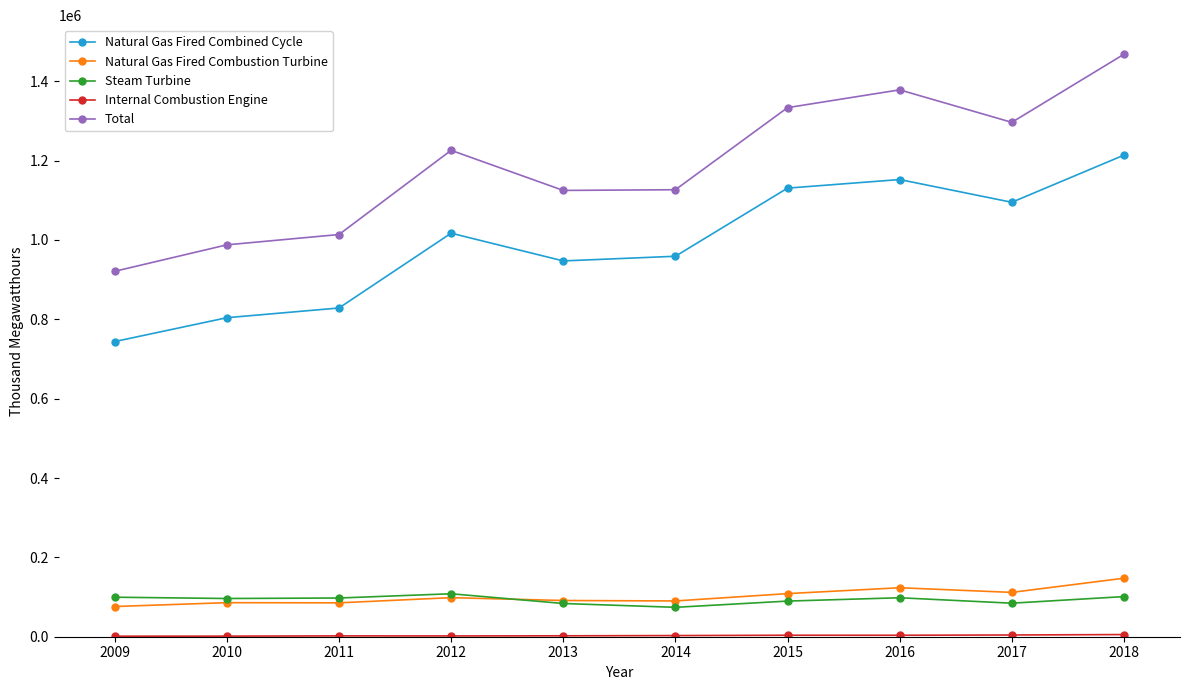

At how many categories does at least one series exceed 513561?

10